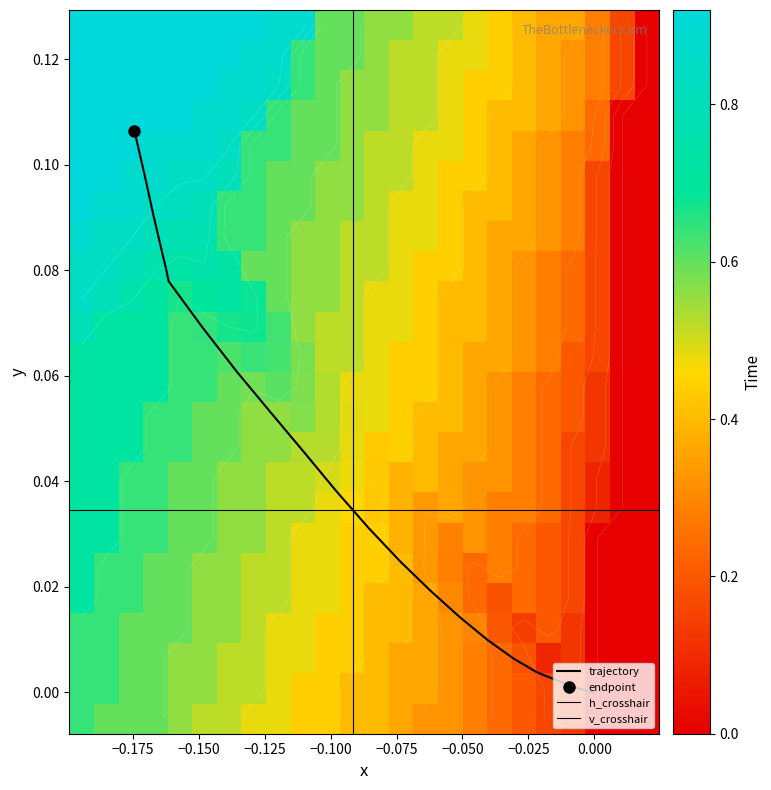

How many data points does each series have?

24